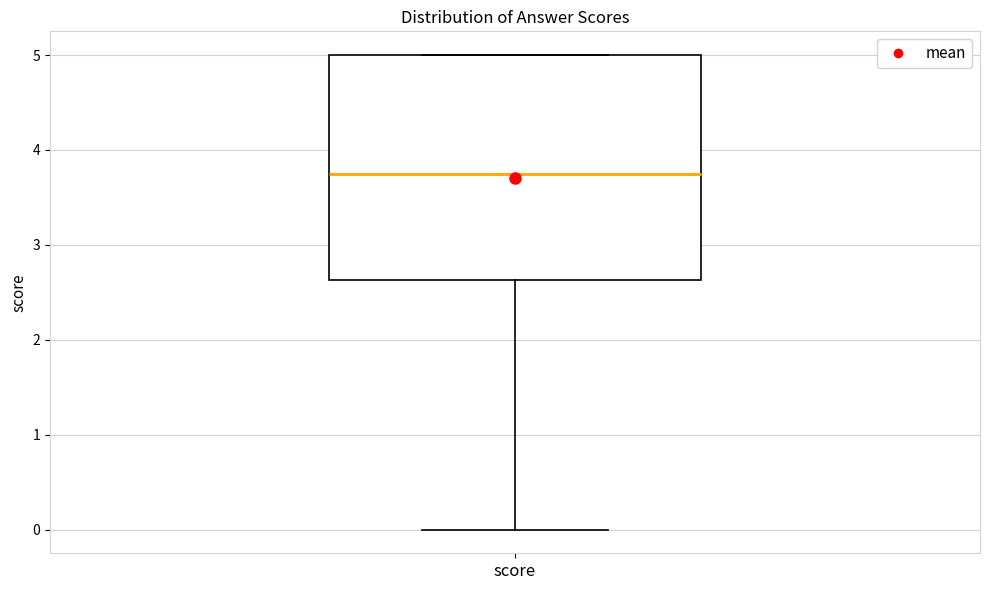

Transcribe this box plot: give where the median line is, the range the box spans, and where the two whiskers end, as read against the y-axis. The values are not printed on the chart, so give them approximately, as read against the axis.

median 3.8, box 2.6 to 5.0, whiskers 0.0 to 5.0